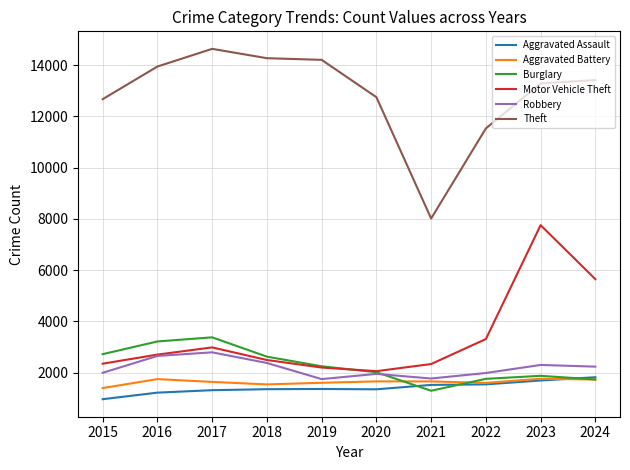

What is the average value of the Aggravated Battery series?

1633